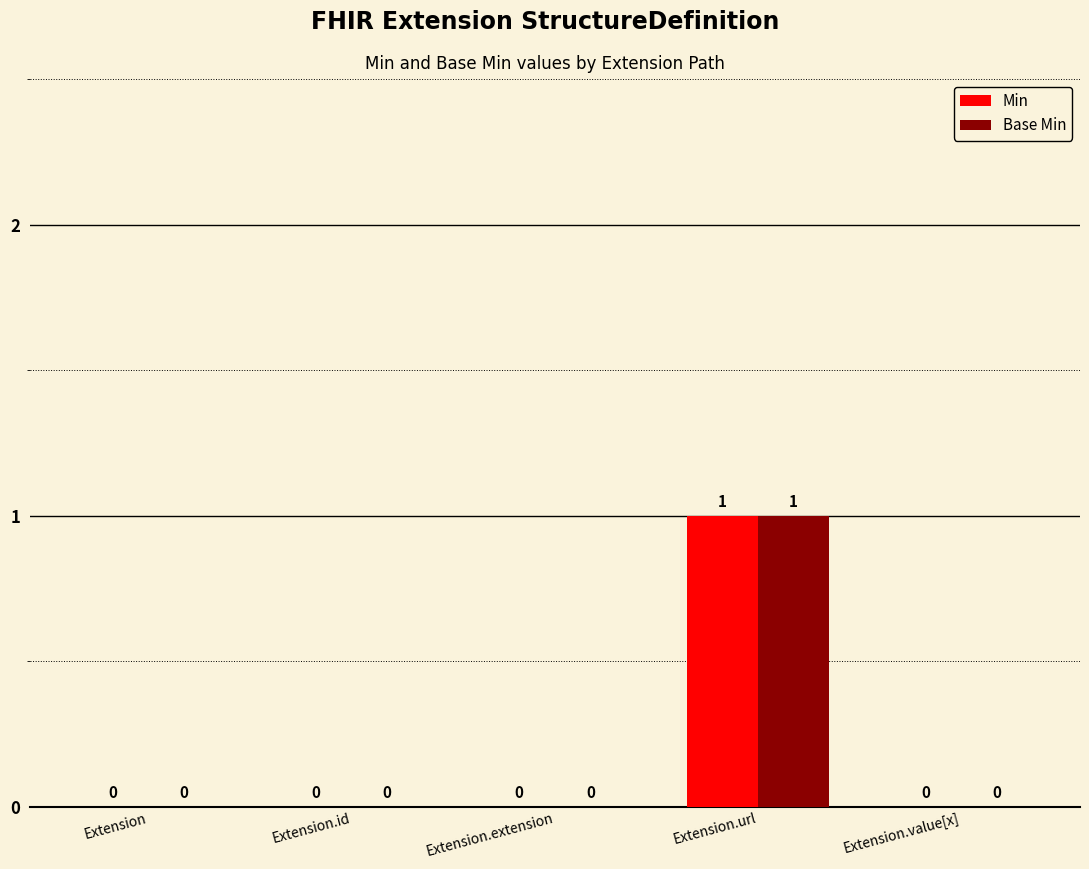

How many Min values are between 0 and 1?

5